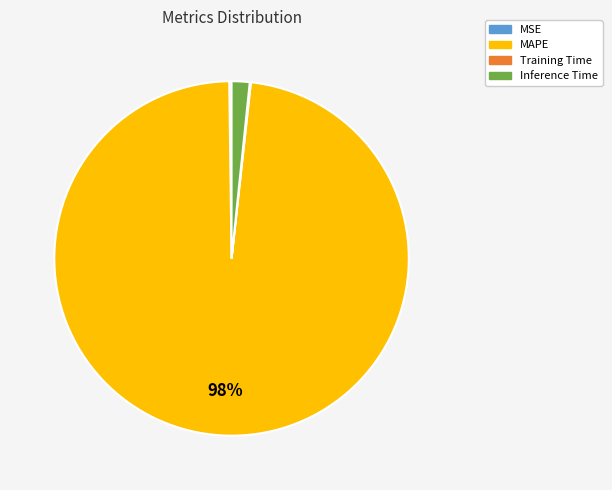

To the nearest percent, what is the difference between the largest and smallest slice percentages?

98%